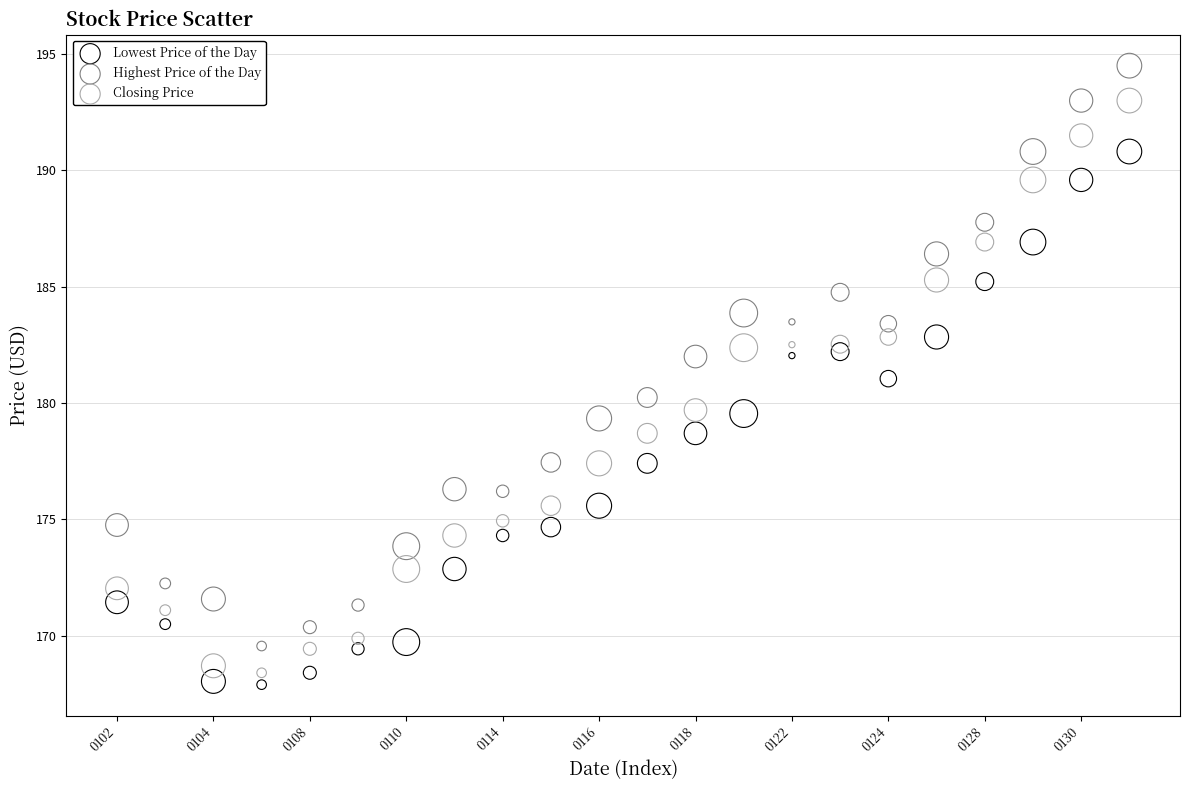

Which series reaches the maximum Y coordinate?

Highest Price of the Day